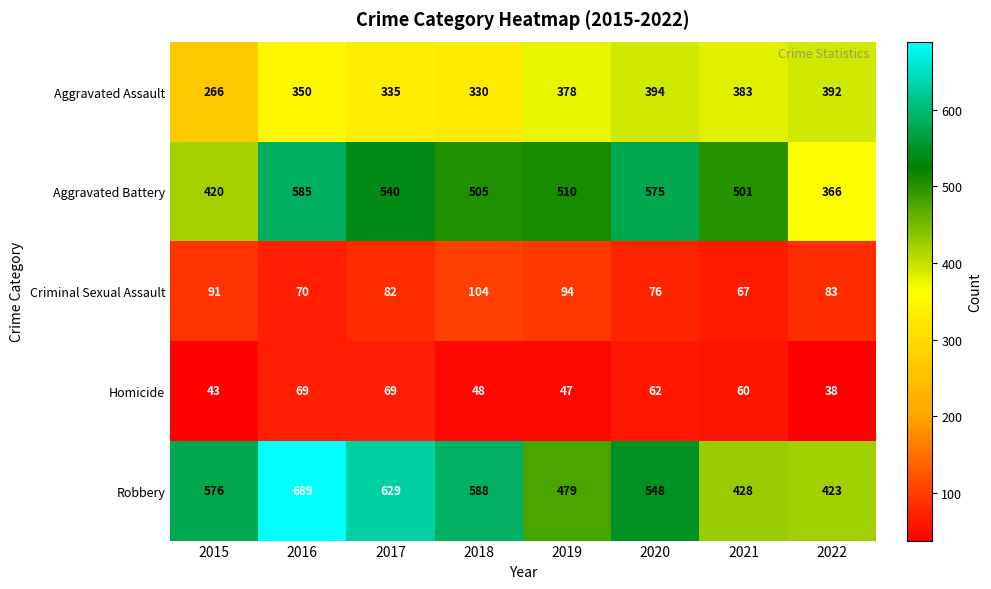

Where is Homicide nearest to the value 53?

2018